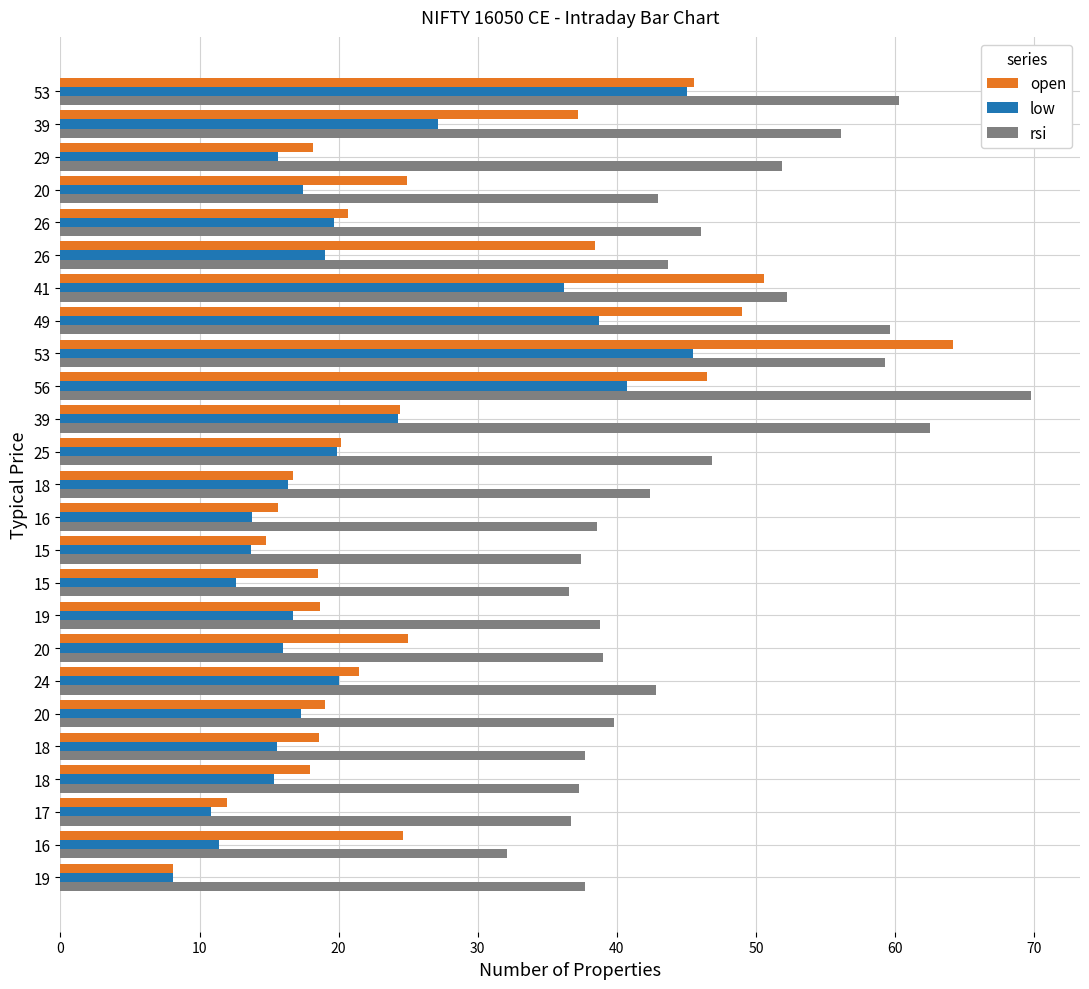

List the series in order of their peak value, lowest first.

low, open, rsi